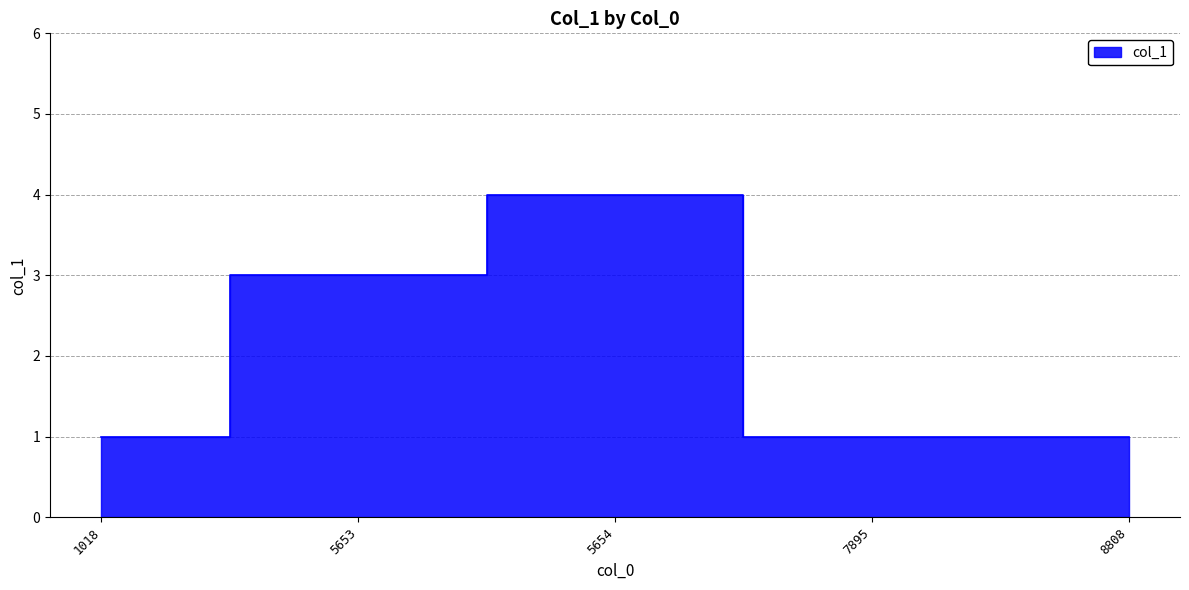

What is the change in value from 5653 to 8808?

-2